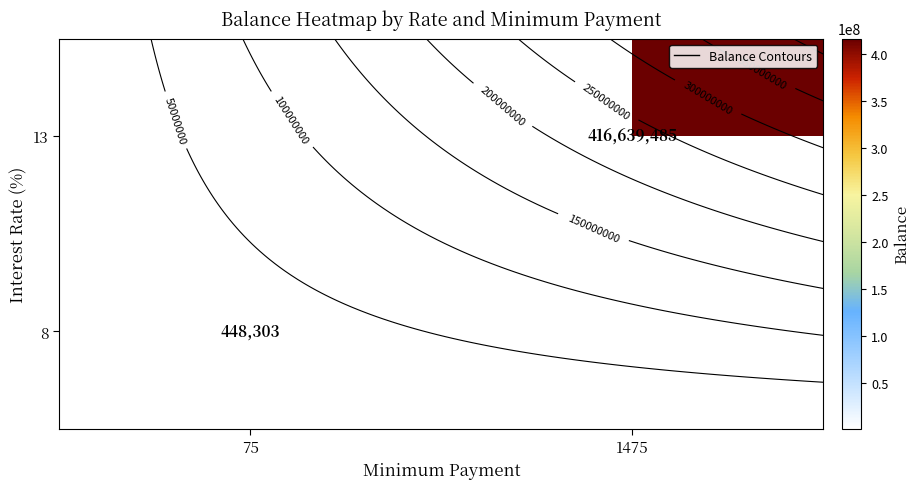

Which category has the highest value across all series?

1475